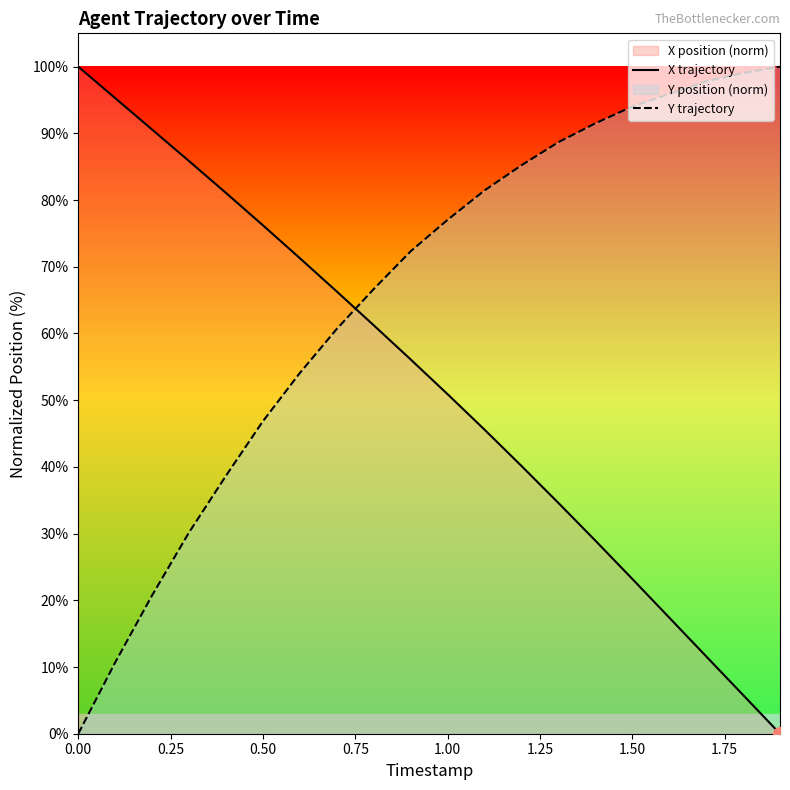

Which series ends up on top after the final intersection of X trajectory and Y trajectory?

Y trajectory